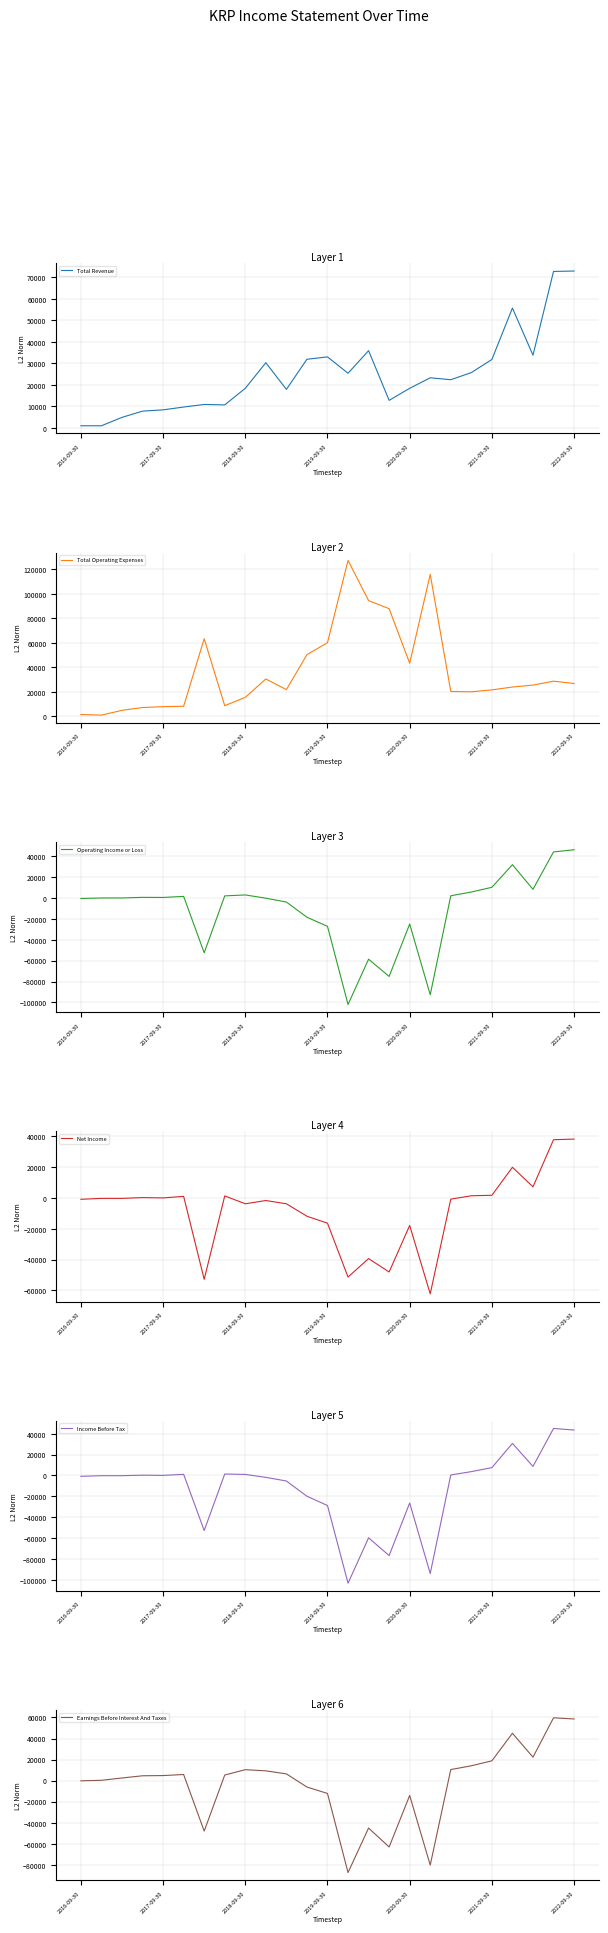

Between which two adjacent categories do Net Income and Total Operating Expenses first intersect?

22 and 23